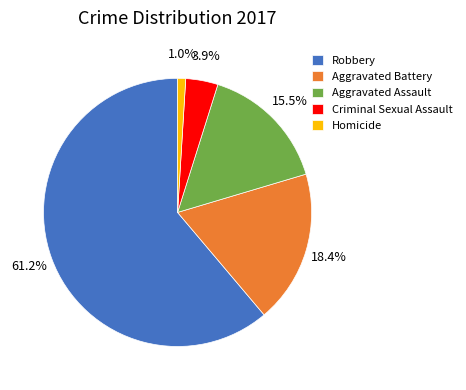

Approximately how many times larger is the value at Aggravated Assault compared to Criminal Sexual Assault?

4.0